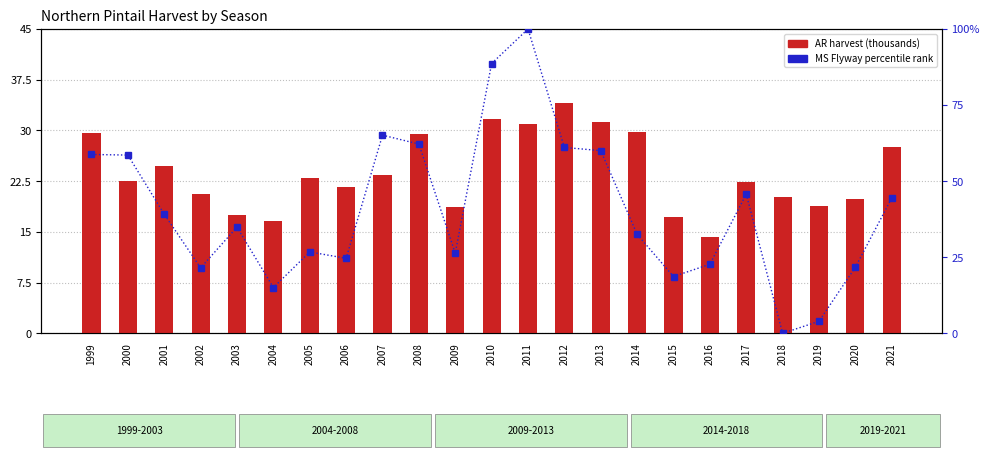

What is the spread (max minus min) of values at 2016?

8.4